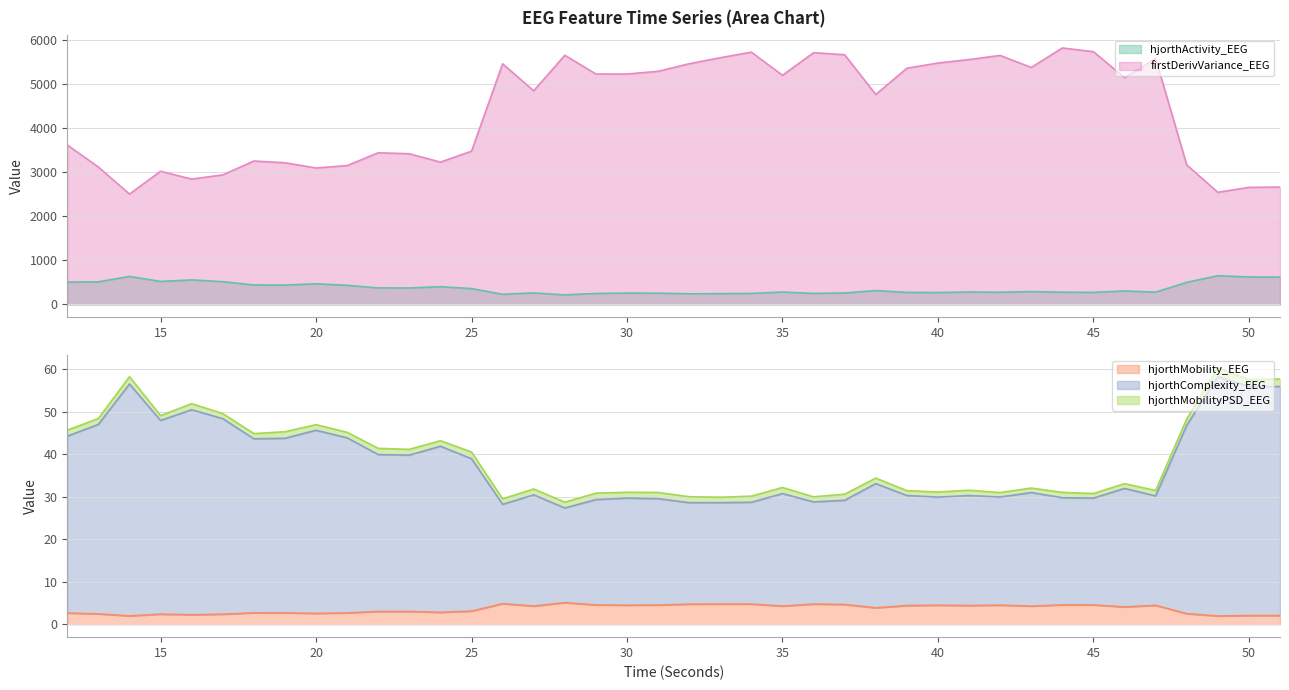

At how many categories does at least one series exceed 5123?

20